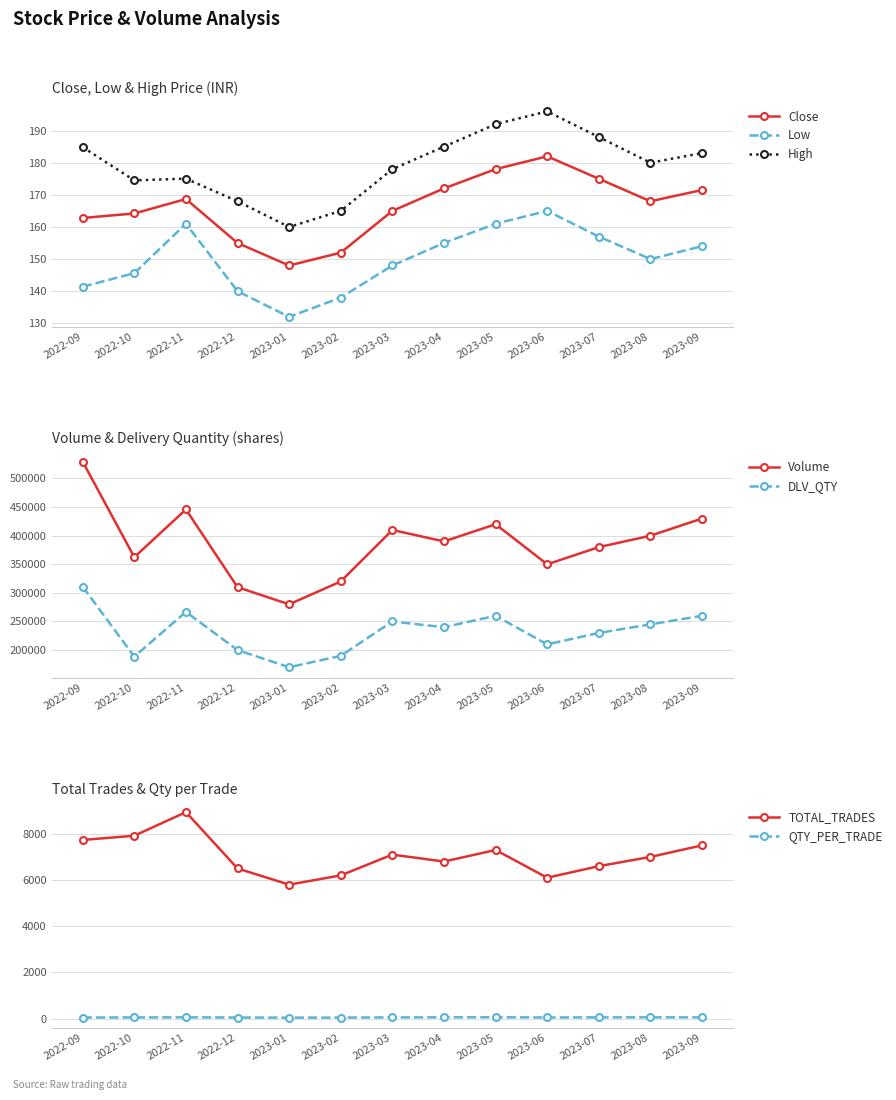

How many values in the TOTAL_TRADES series are below 7000?

6